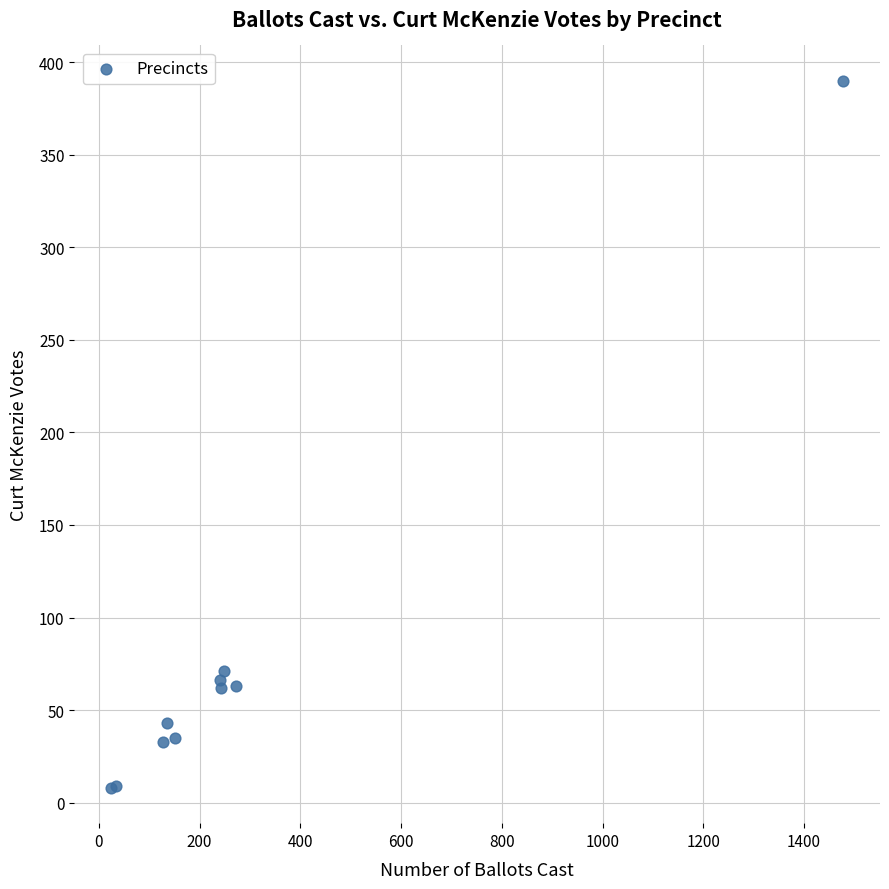

What Y value in the scatter plot is closest to 199?

71